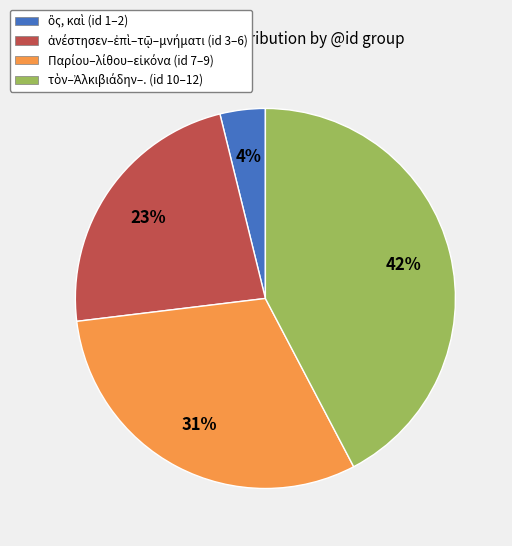

Does any single category account for the majority?

No